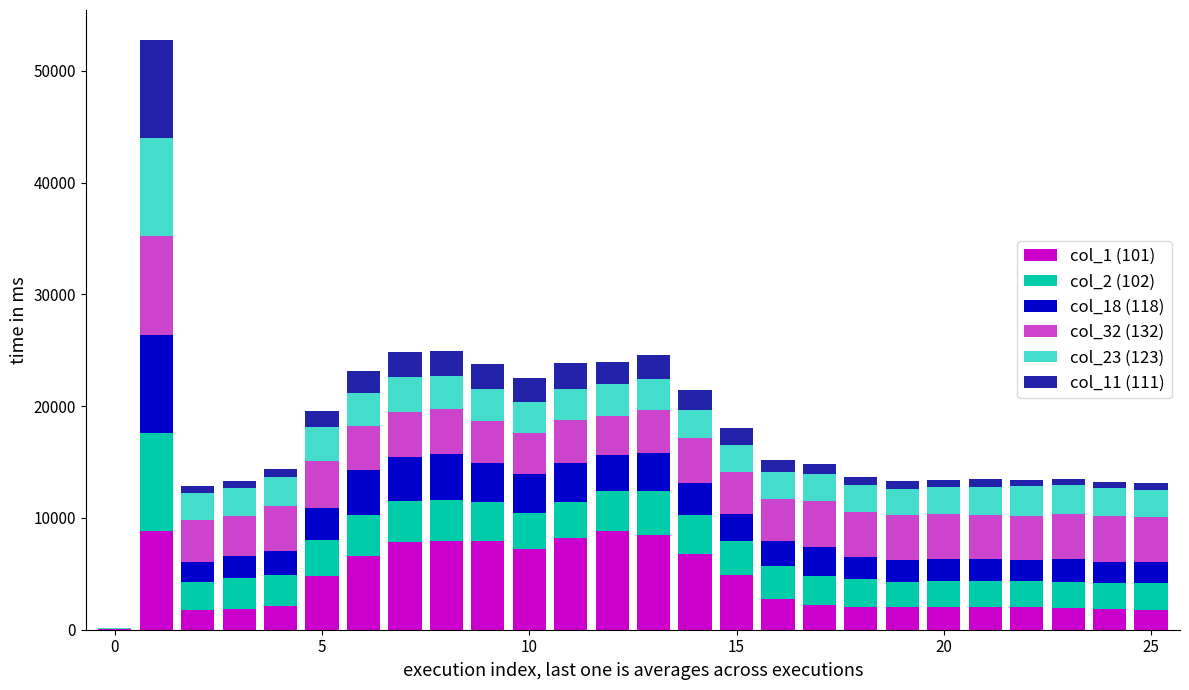

Which series has the largest range (max minus min)?

col_1 (101)